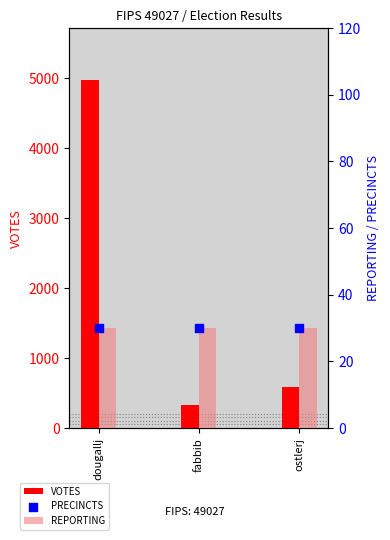

Which series has the largest total across all categories?

VOTES